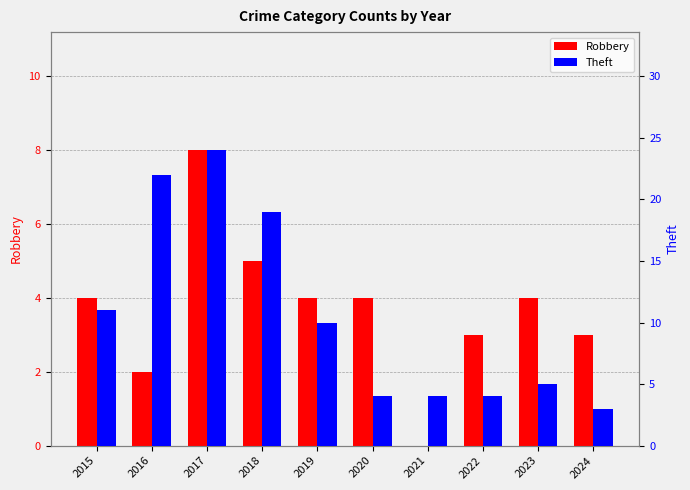

Is the value of Theft at 2017 greater than the value of Robbery at 2019?

Yes